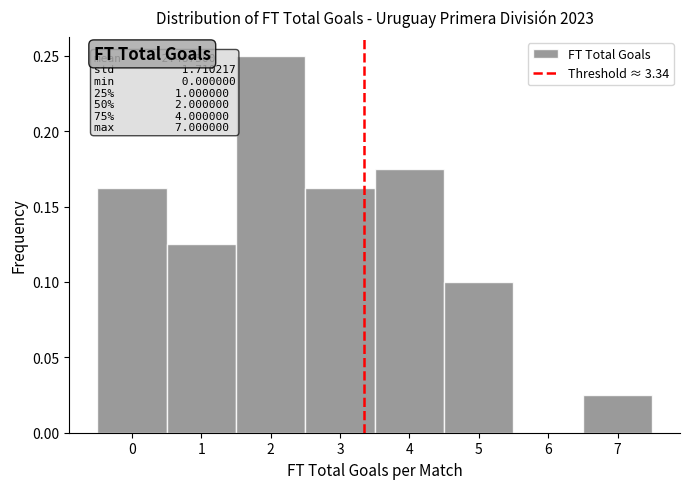

Over which range of the x-axis is the bar tallest?

1.5 to 2.5